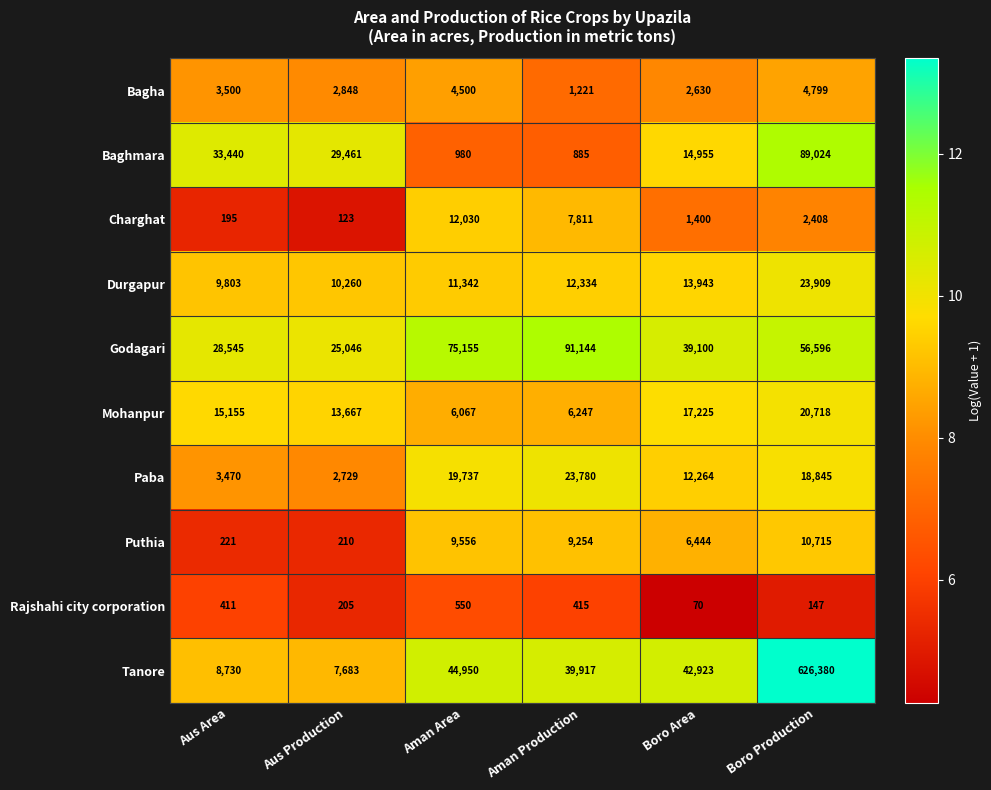

At Aus Production, list the series in order from largest to smallest.

Baghmara, Godagari, Mohanpur, Durgapur, Tanore, Bagha, Paba, Puthia, Rajshahi city corporation, Charghat